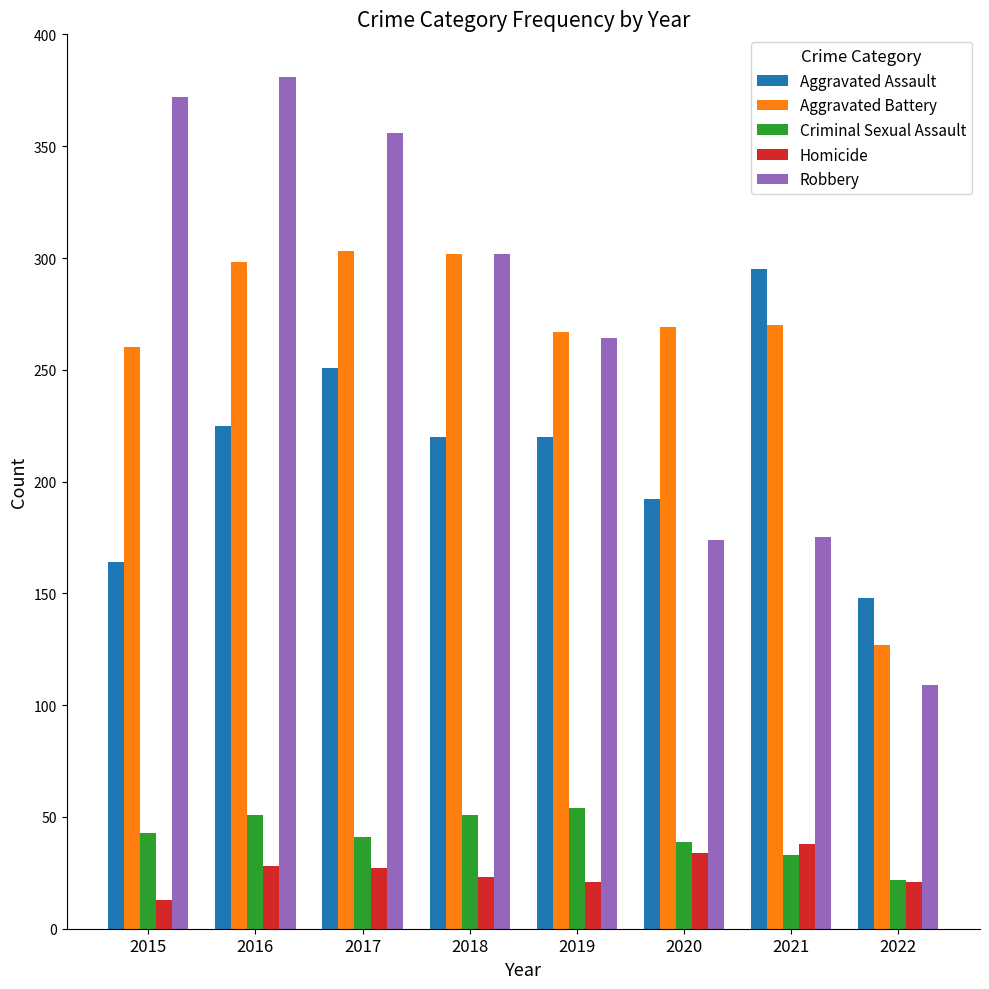

At which label is Robbery closest to 245?

2019